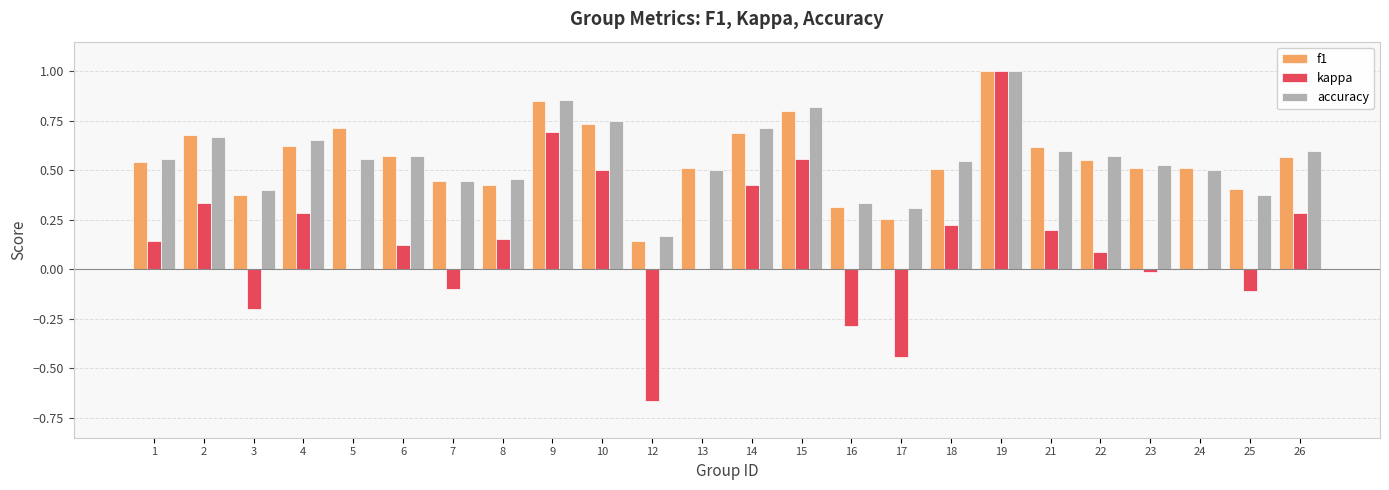

What is the total value across all series at 10?

2.0